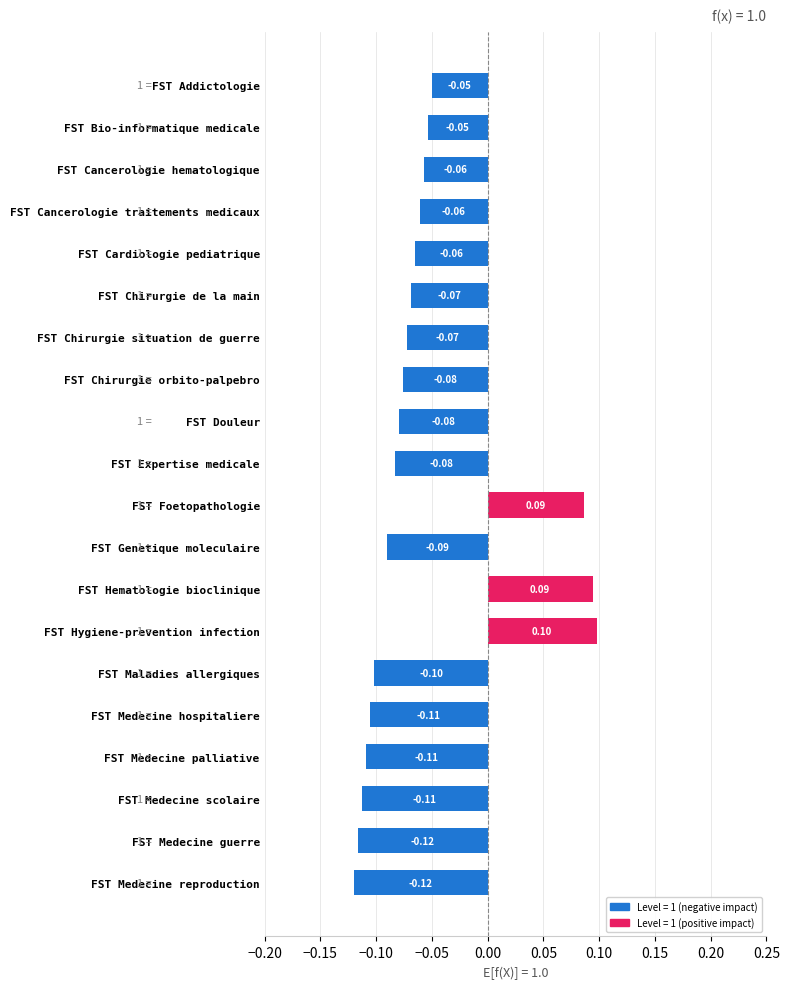

How many values are between 0 and 1?

3